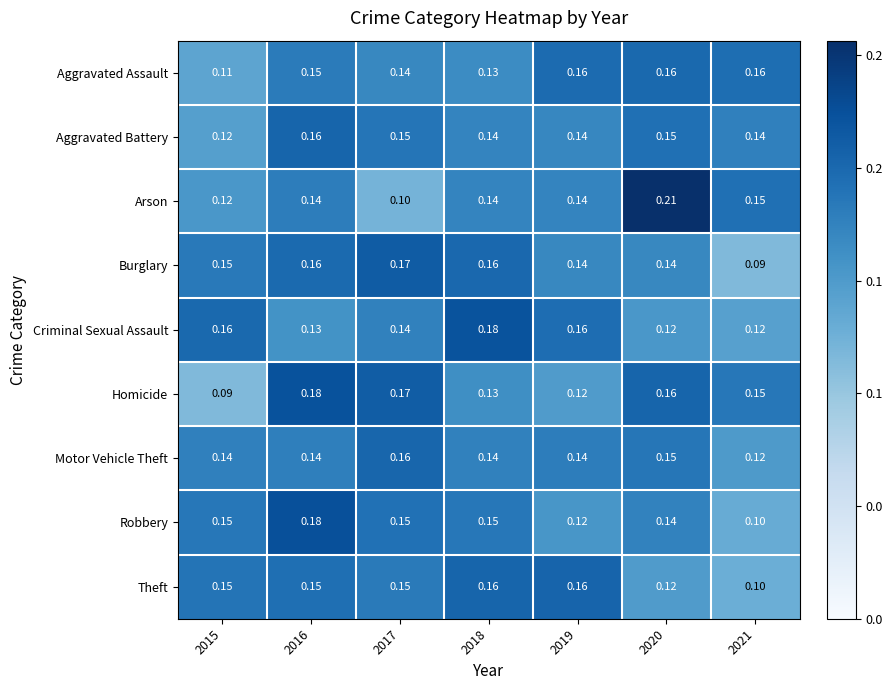

Which series has the largest range (max minus min)?

Arson